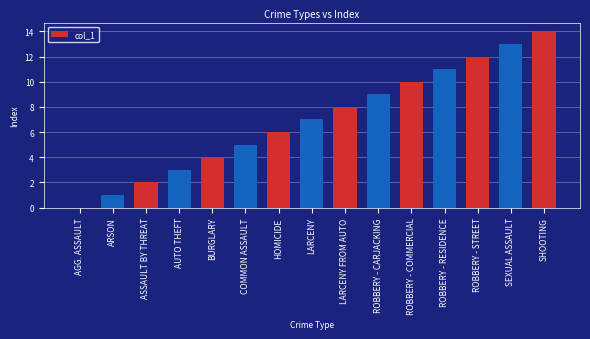

What is the greatest value displayed?

14